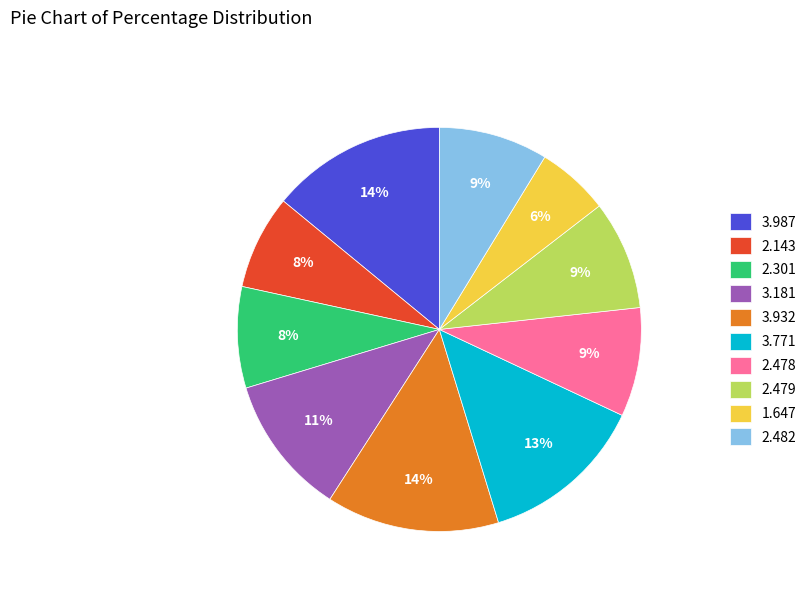

True or false: 3.771 accounts for 19% of the total.

False